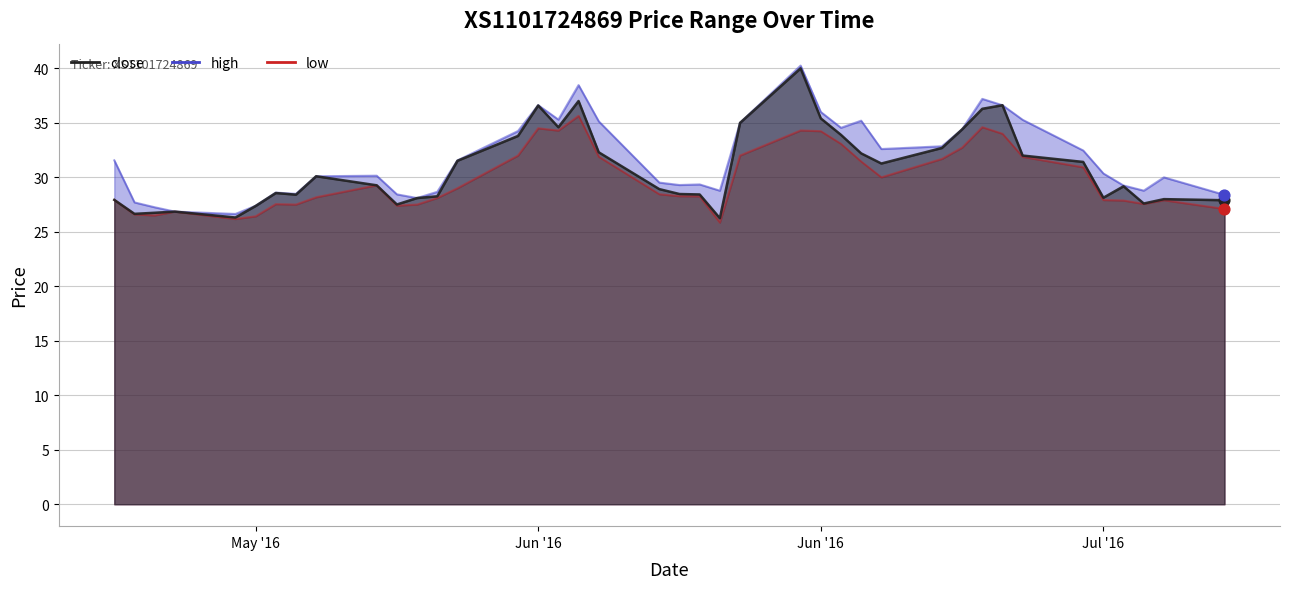

Which series contains the lowest Y value?

low